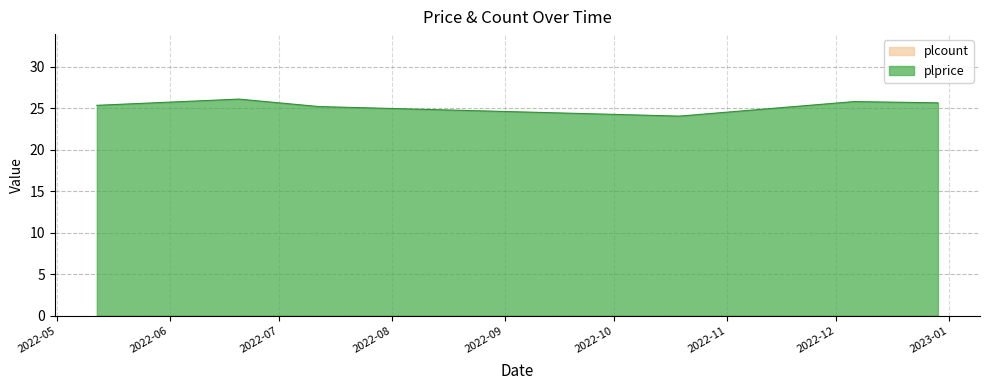

Approximately how many times larger is the value at 2022-12-29 compared to 2022-06-20?

1.0